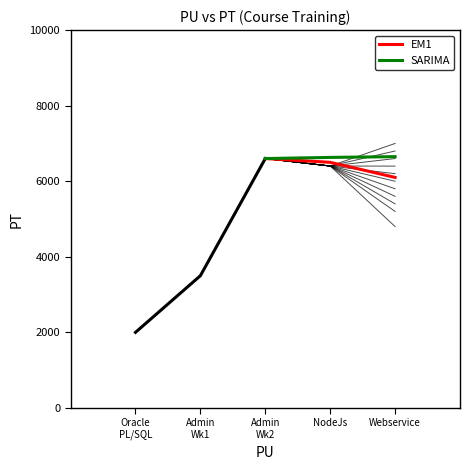

Does the chart display data point markers on the line(s)?

No